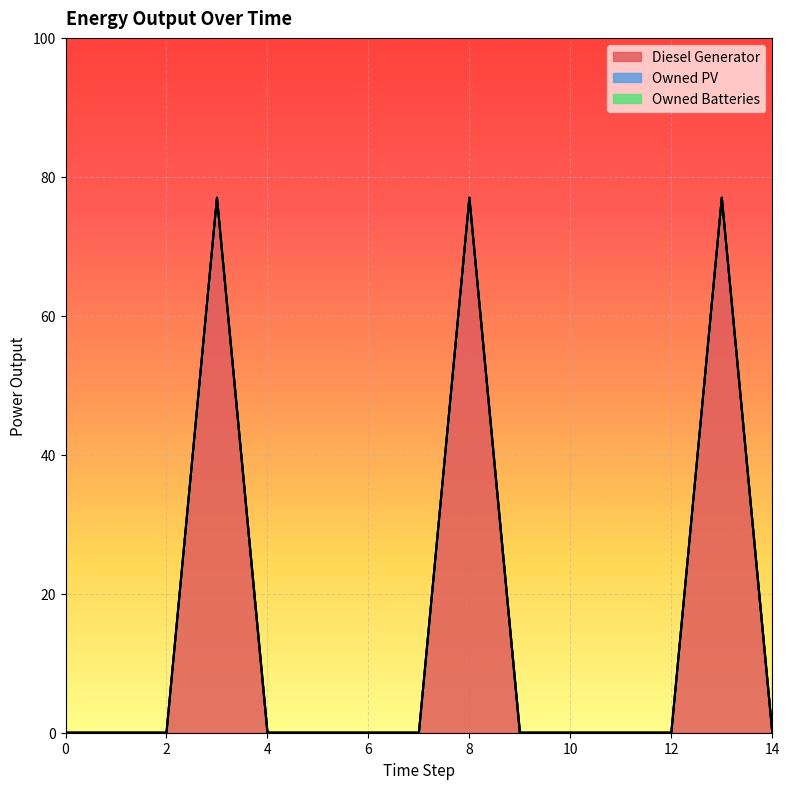

How many distinct data groups are displayed?

3